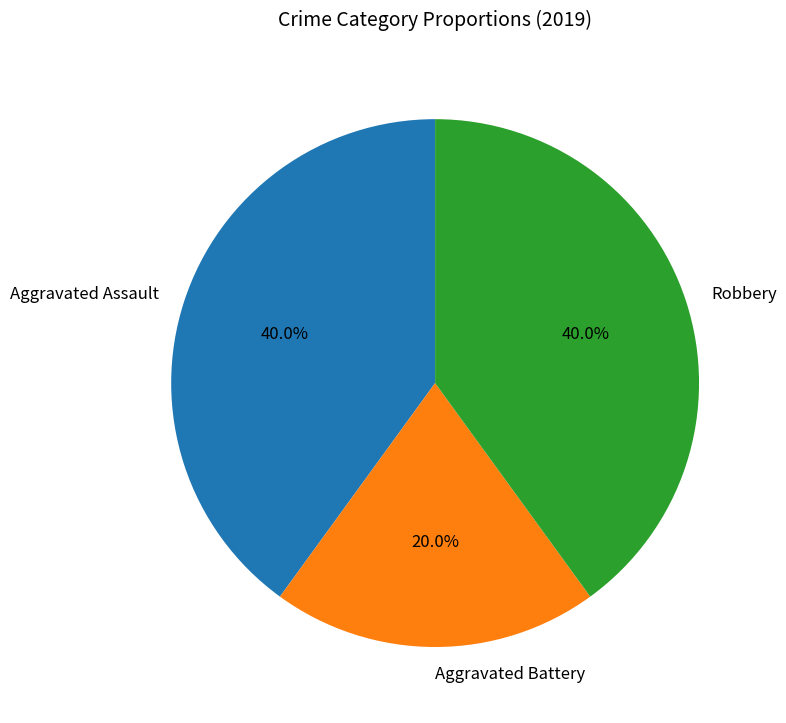

Does Aggravated Battery account for over 50% of the chart?

No